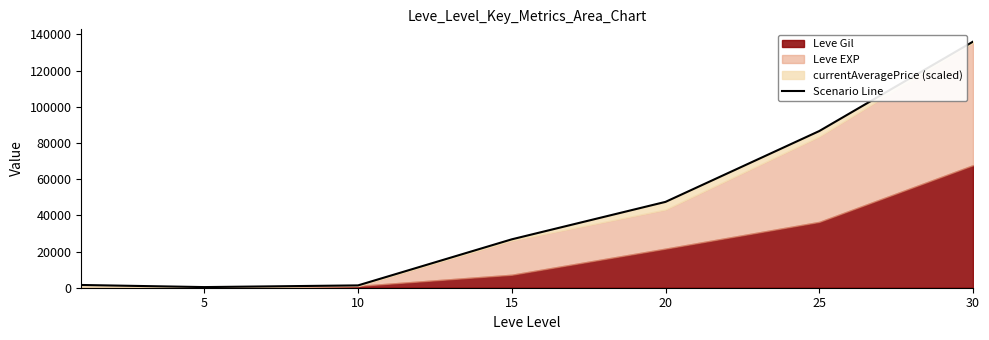

What is the difference between the maximum and second lowest values?

134726.0